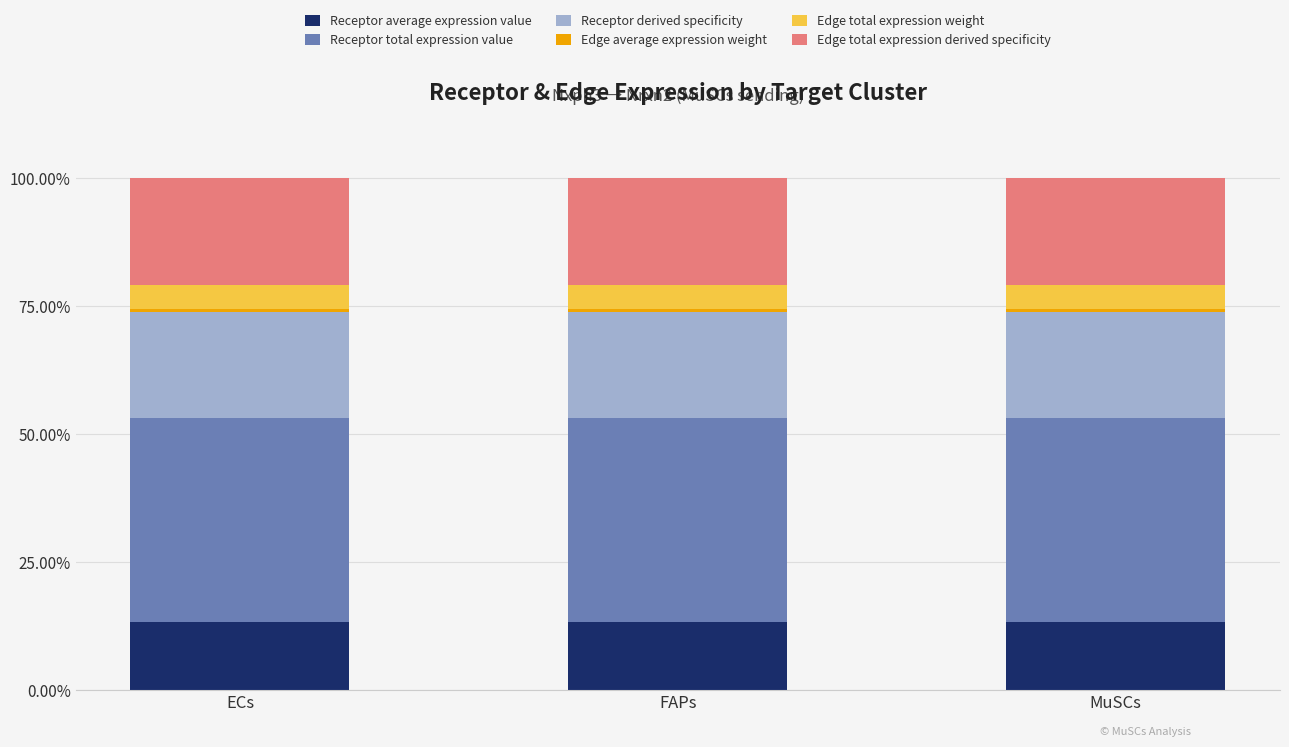

What is the average value of the Receptor average expression value series?

13.3